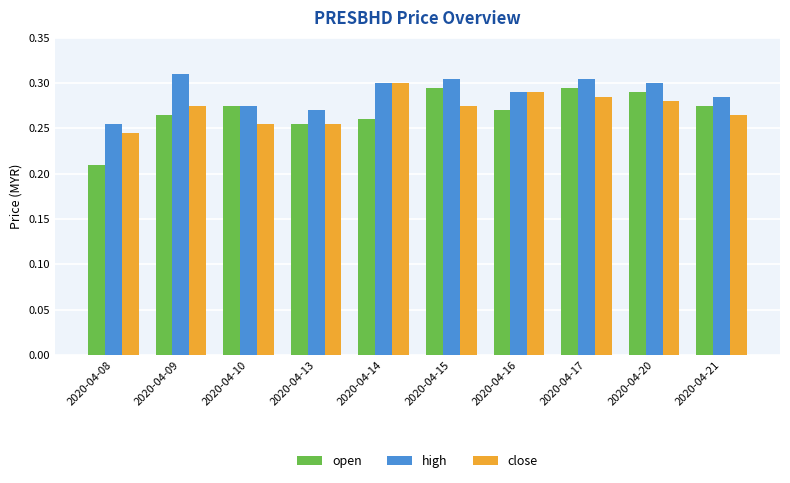

Is the value of open at 2020-04-13 greater than the value of high at 2020-04-20?

No